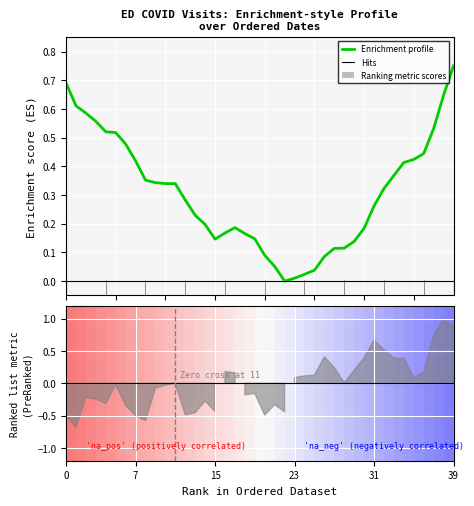

At which label is the value closest to 0?

22